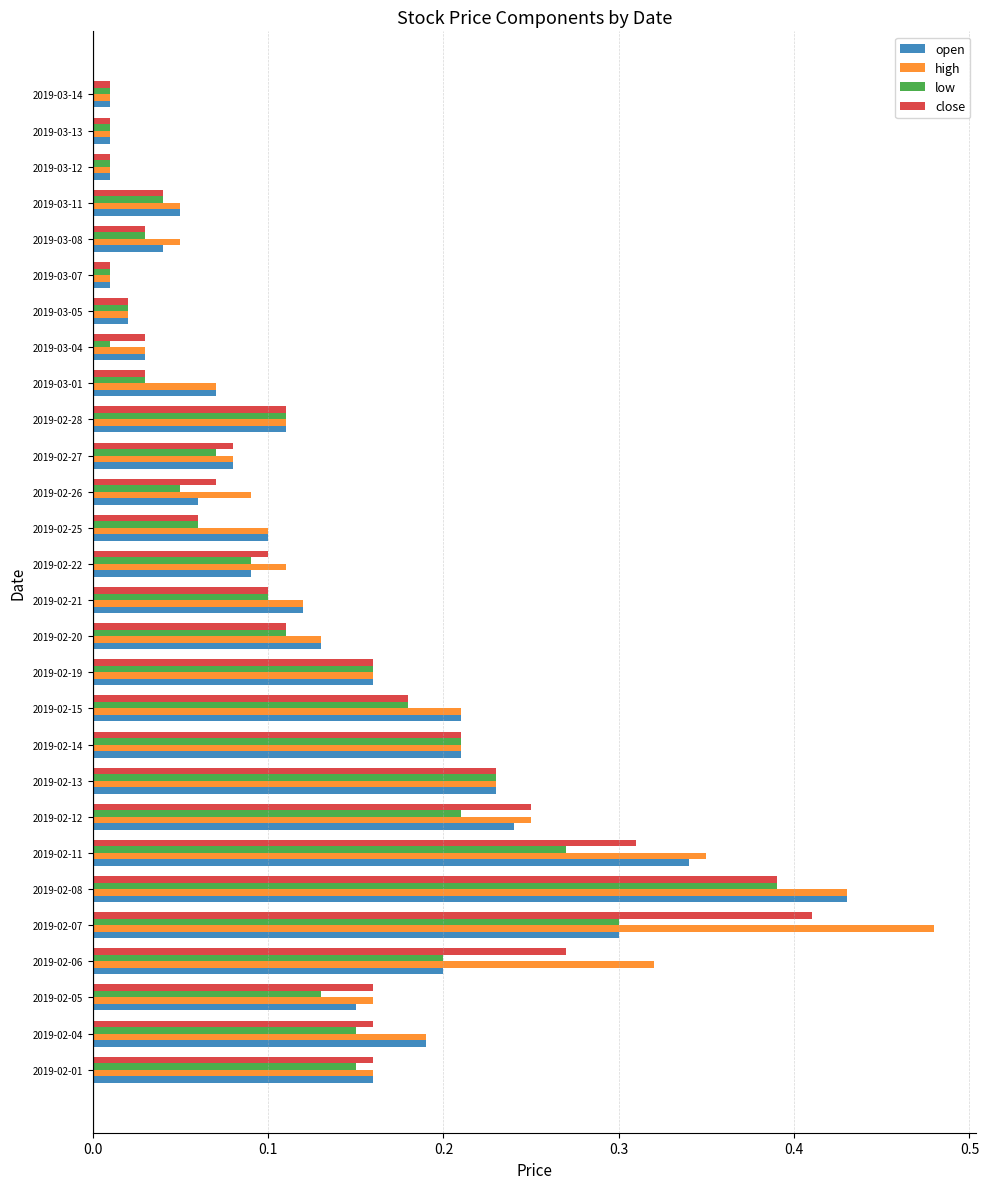

Which category has the highest value across all series?

2019-02-07